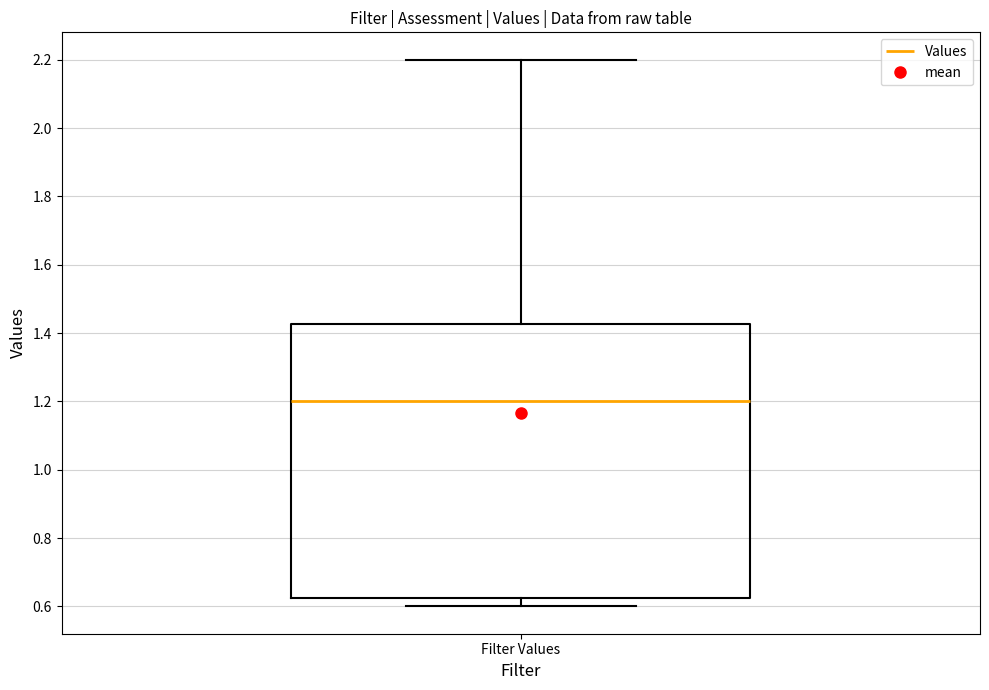

Transcribe this box plot: give where the median line is, the range the box spans, and where the two whiskers end, as read against the y-axis. The values are not printed on the chart, so give them approximately, as read against the axis.

median 1.20, box 0.62 to 1.42, whiskers 0.60 to 2.20